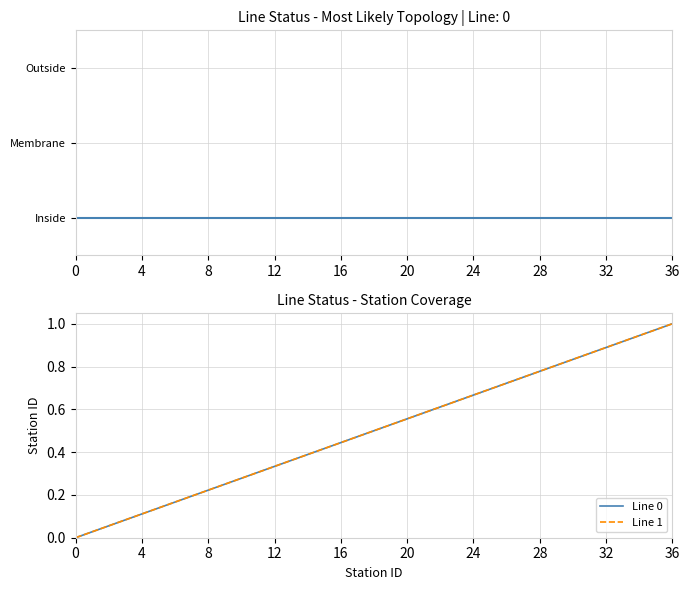

Reading left to right, extract all data points from this chart.

Line 0: 0.0	0.0	0.1	0.1	0.1	0.1	0.2	0.2	0.2	0.2	0.3	0.3	0.3	0.4	0.4	0.4	0.4	0.5	0.5	0.5	0.6	0.6	0.6	0.6	0.7	0.7	0.7	0.8	0.8	0.8	0.8	0.9	0.9	0.9	0.9	1.0	1.0
Line 1: 0.0	0.0	0.1	0.1	0.1	0.1	0.2	0.2	0.2	0.2	0.3	0.3	0.3	0.4	0.4	0.4	0.4	0.5	0.5	0.5	0.6	0.6	0.6	0.6	0.7	0.7	0.7	0.8	0.8	0.8	0.8	0.9	0.9	0.9	0.9	1.0	1.0